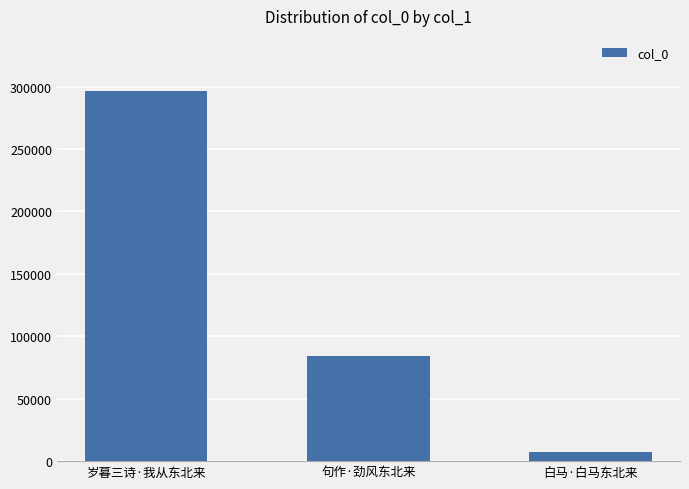

Which has a higher value, 岁暮三诗·我从东北来 or 句作·劲风东北来?

岁暮三诗·我从东北来